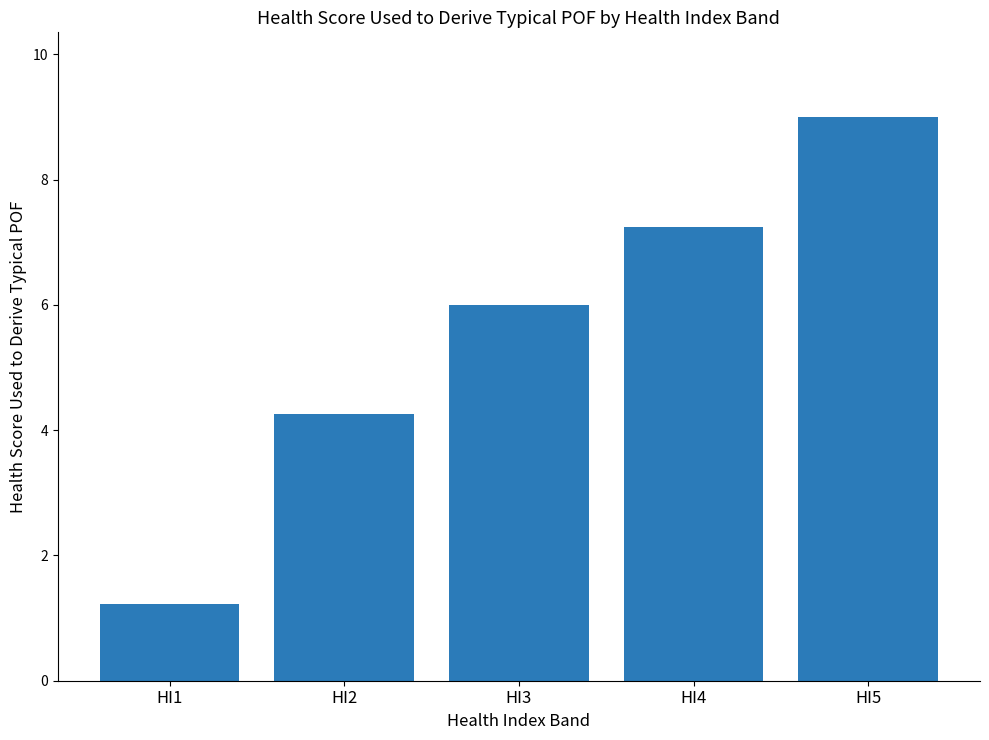

Are the bars horizontal?

No